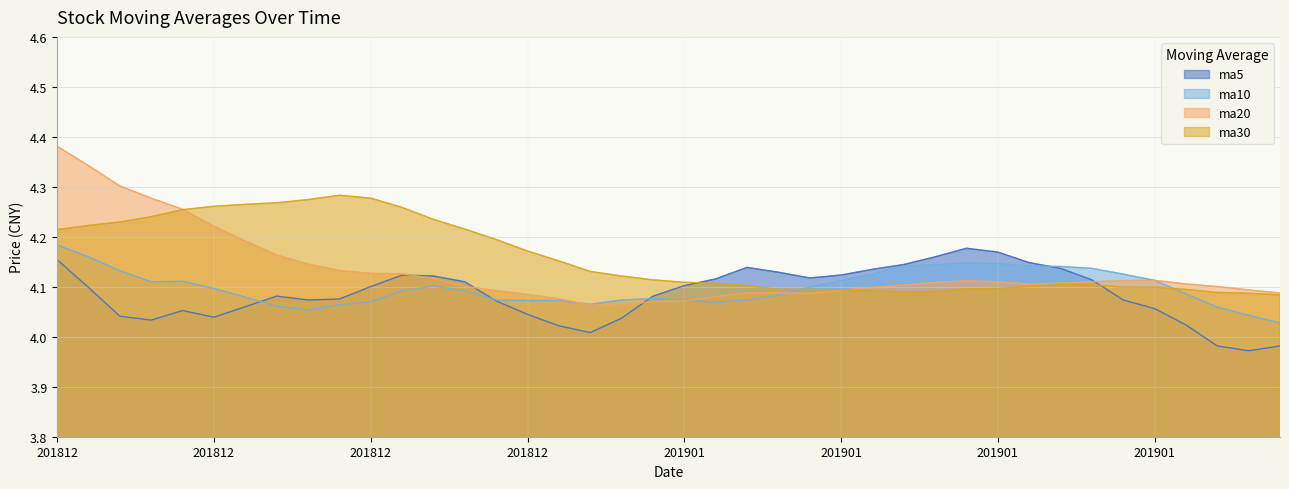

What is the maximum value shown in the chart?

4.4